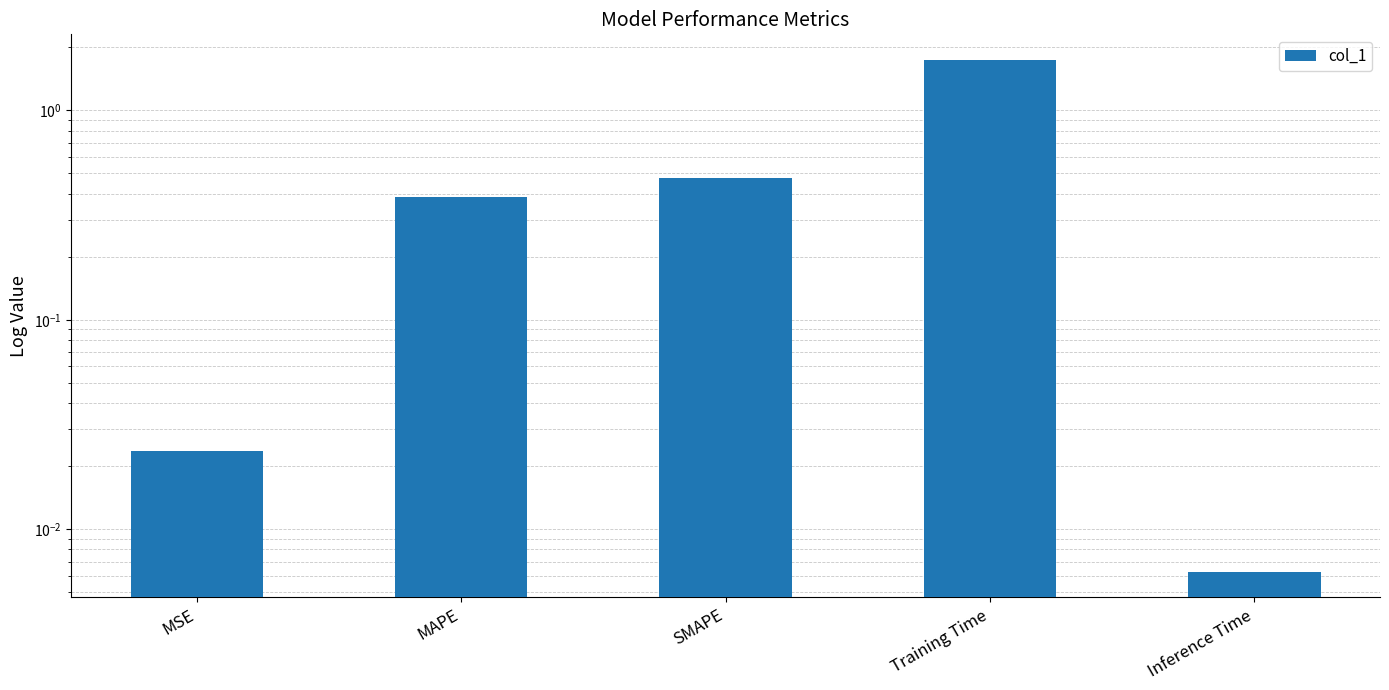

Which has a higher value, SMAPE or Training Time?

Training Time